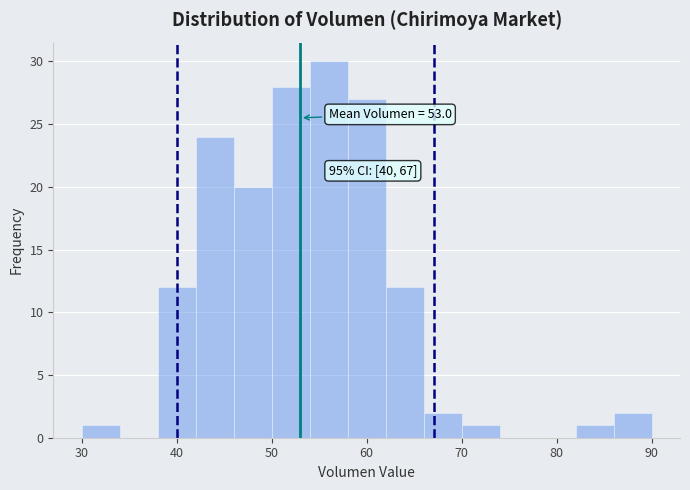

Over which range of the x-axis is the bar tallest?

54 to 58